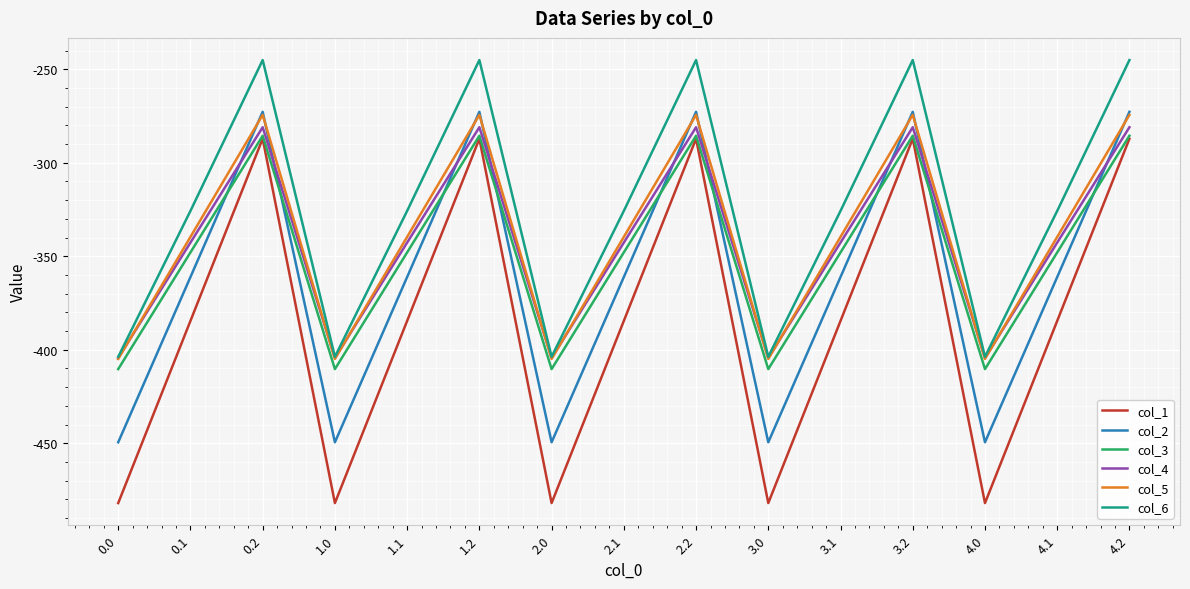

How many interior local valleys does the col_2 series have?

4